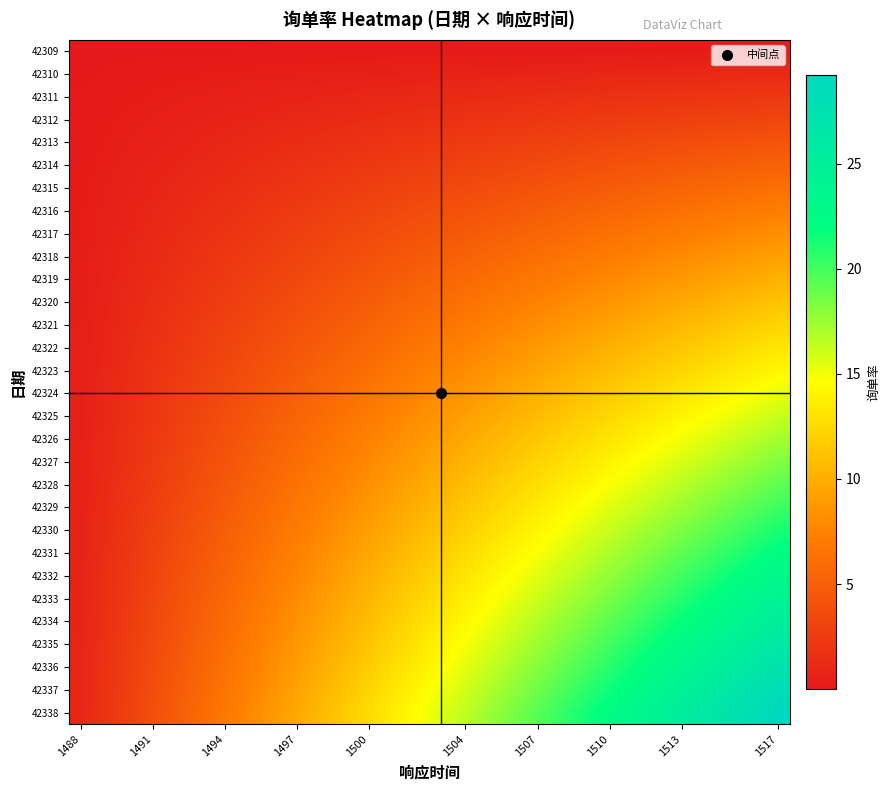

Count the number of categories in the chart.

30